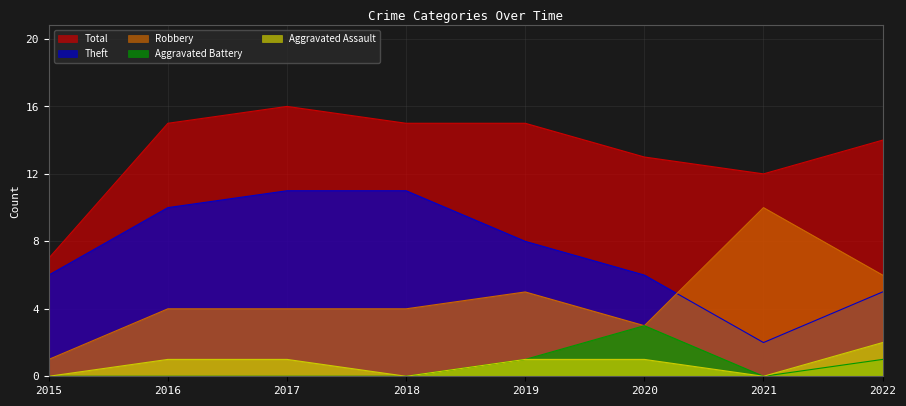

How many values in the Theft series are below 8?

4